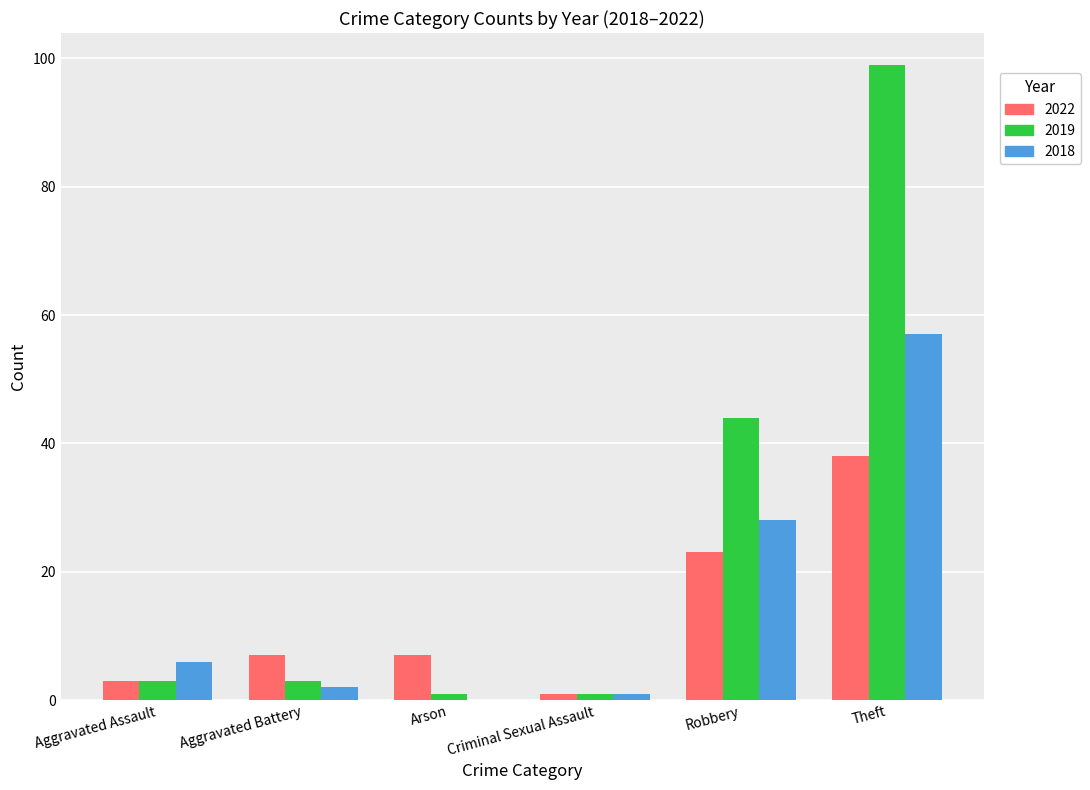

Is it true that 2019 equals 78 at Robbery?

False